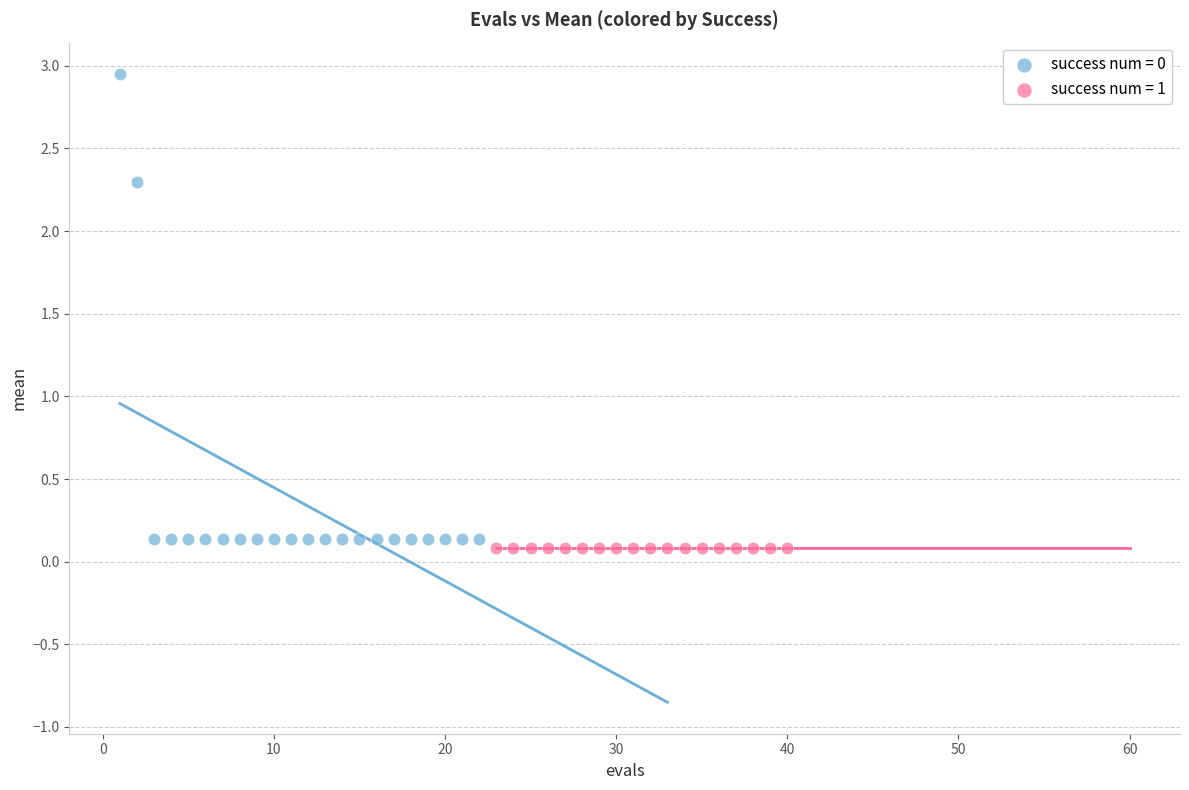

Which series reaches the maximum Y coordinate?

success num = 0